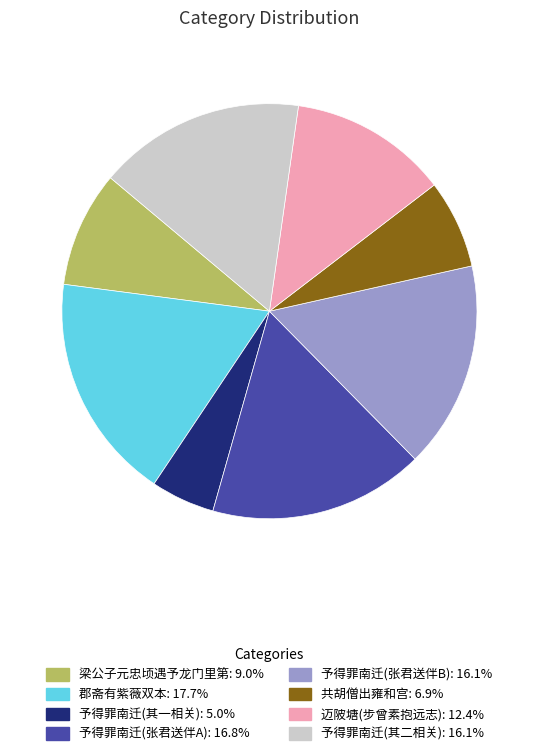

Count the number of slices in the pie.

8